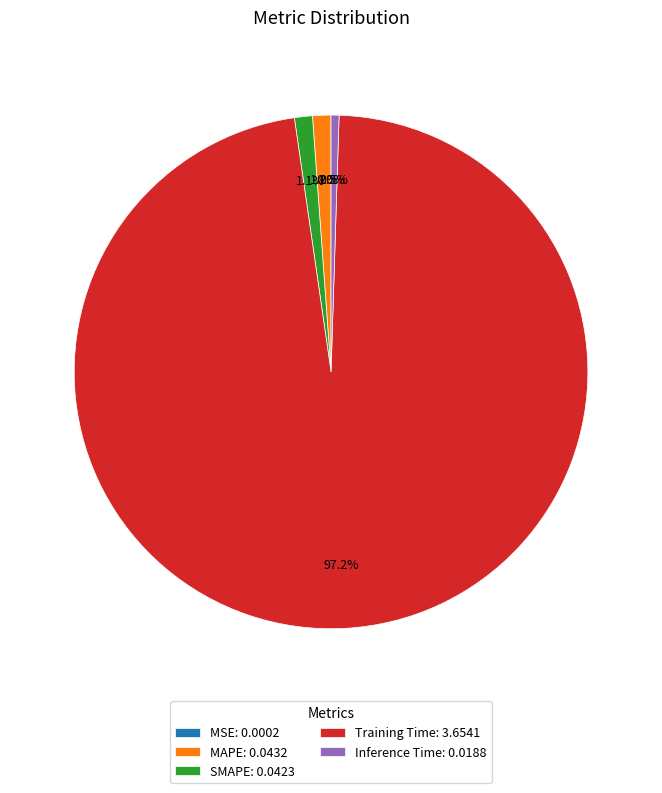

Is the sum of Training Time: 3.6541 and MAPE: 0.0432 greater than half?

Yes